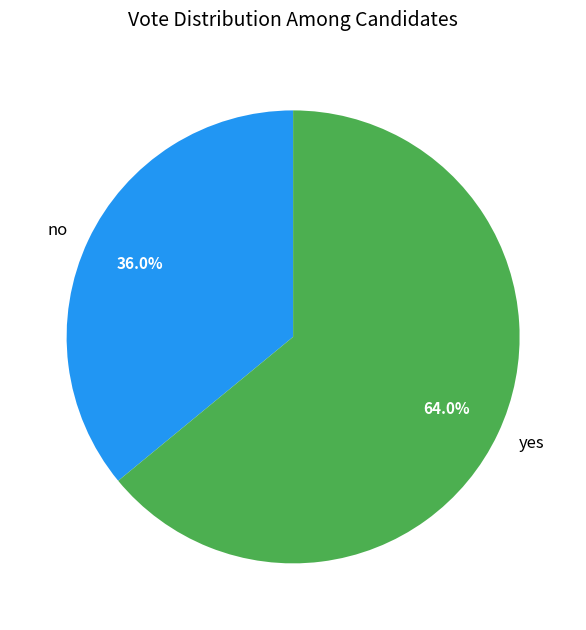

To the nearest percent, what percentage of the pie is yes?

64%